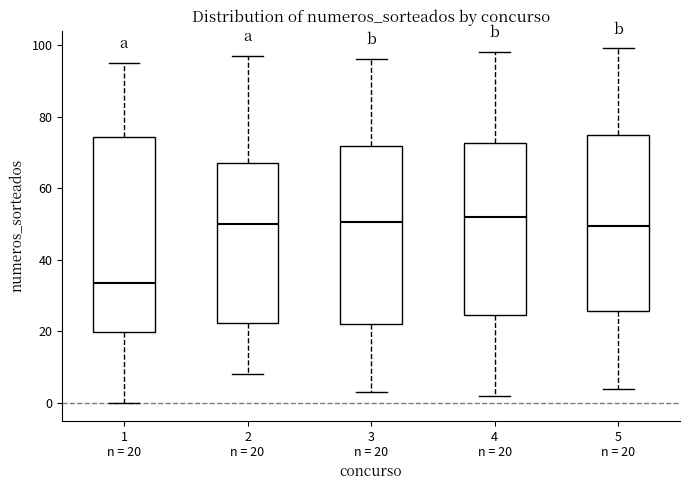

Reading left to right, read every box against the y-axis: the position of its median line, the range the box covers, and the ends of its whiskers. The values are not printed on the chart, so give them approximately, as read against the axis.

1 n = 20: median 34, box 20 to 74, whiskers 0 to 96
2 n = 20: median 50, box 22 to 68, whiskers 8 to 98
3 n = 20: median 50, box 22 to 72, whiskers 4 to 96
4 n = 20: median 52, box 24 to 72, whiskers 2 to 98
5 n = 20: median 50, box 26 to 74, whiskers 4 to 100